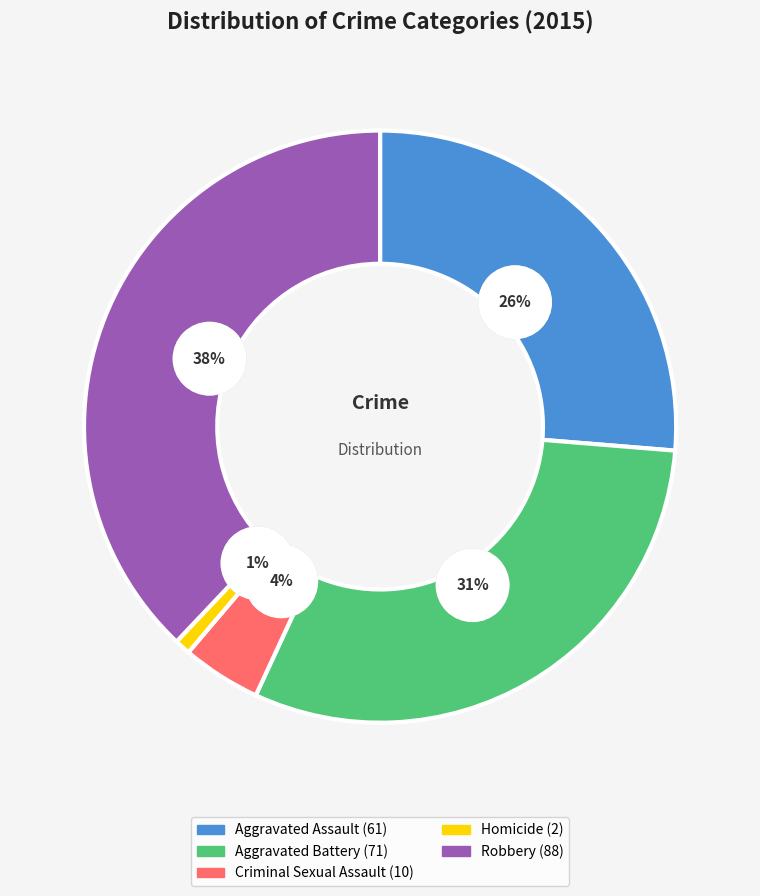

How many segments does this pie chart have?

5